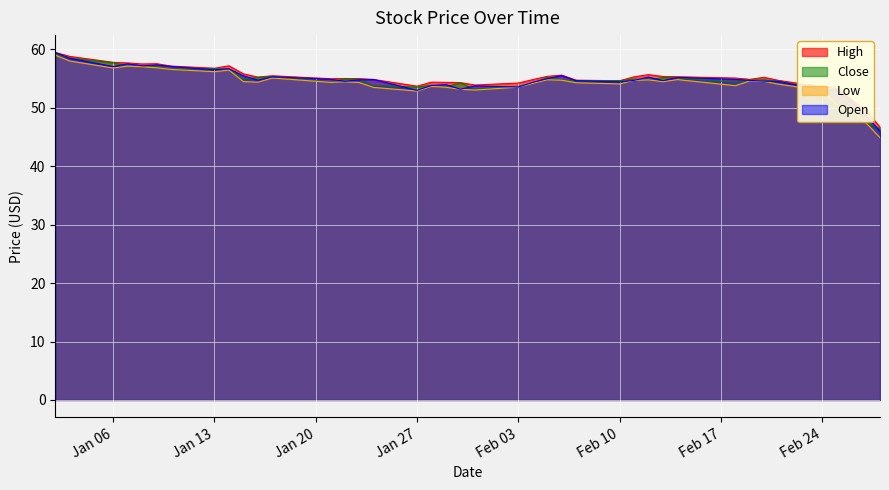

What is the greatest value displayed?

59.5